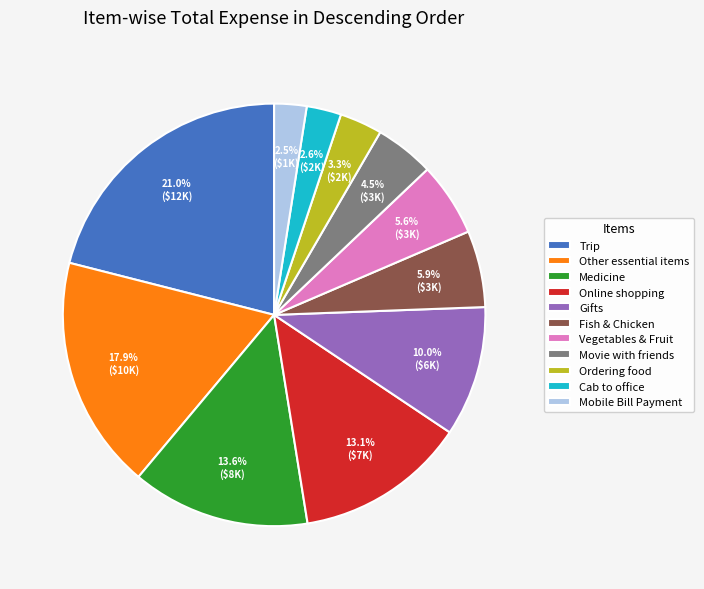

The Other essential items slice represents 27% of the pie. True or false?

False